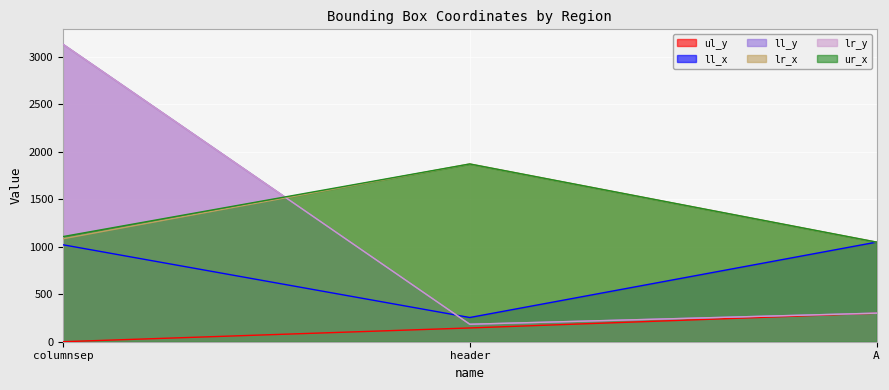

Rank the categories by ul_y value from highest to lowest.

A, header, columnsep